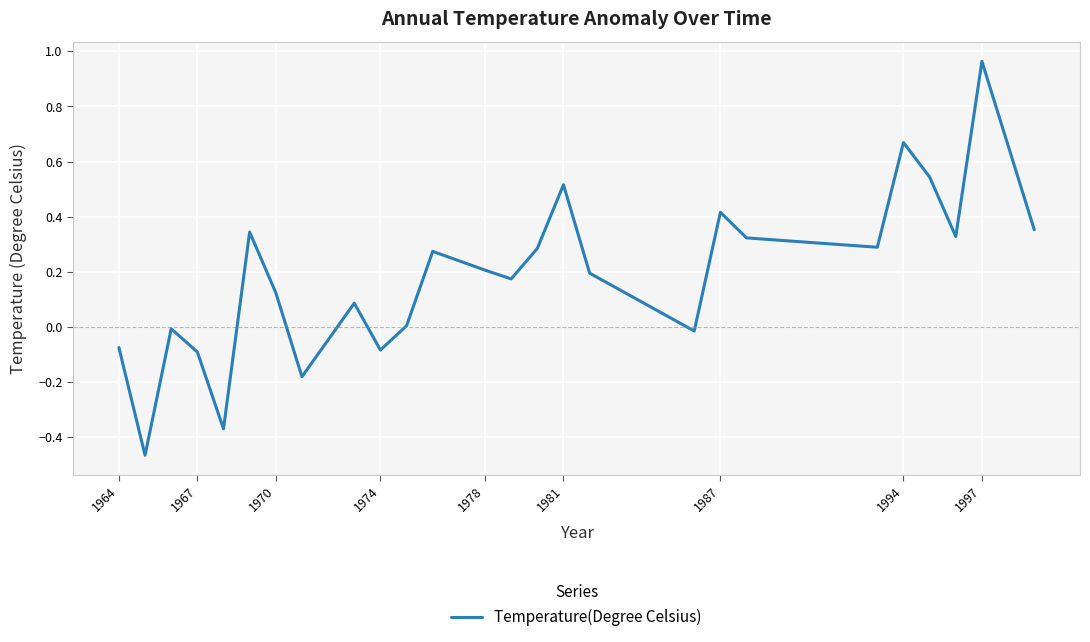

How many interior local peaks (higher than both neighbors) does the data have?

8